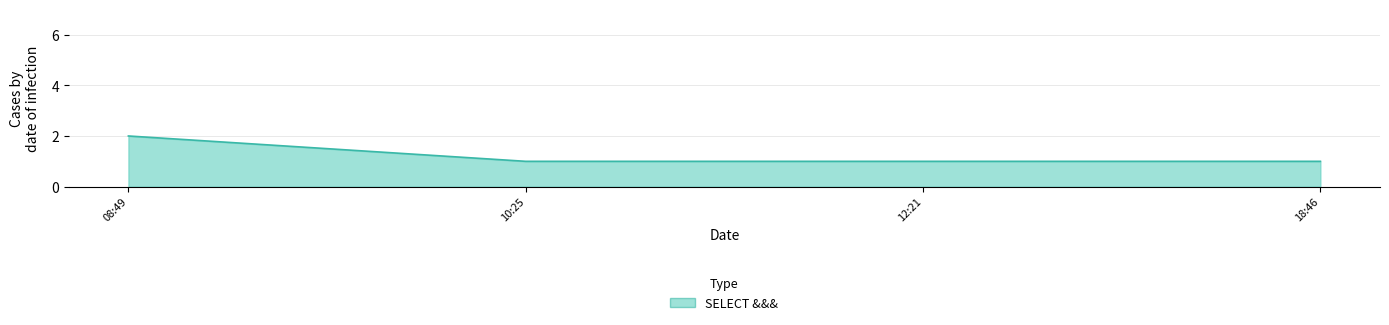

At which category does the chart reach its peak across all series?

08:49